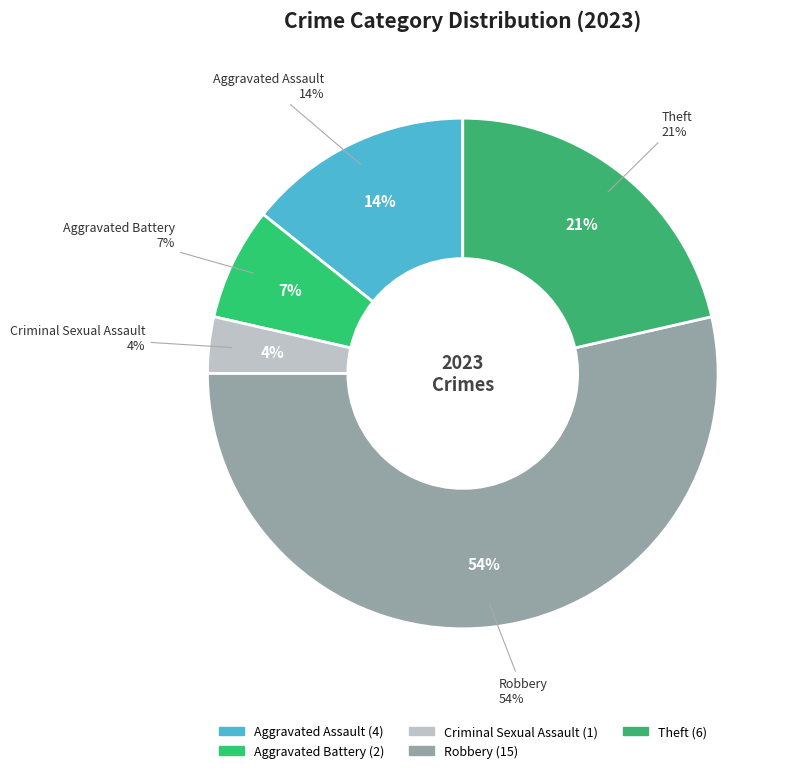

Is there any slice that represents more than half of the pie?

Yes